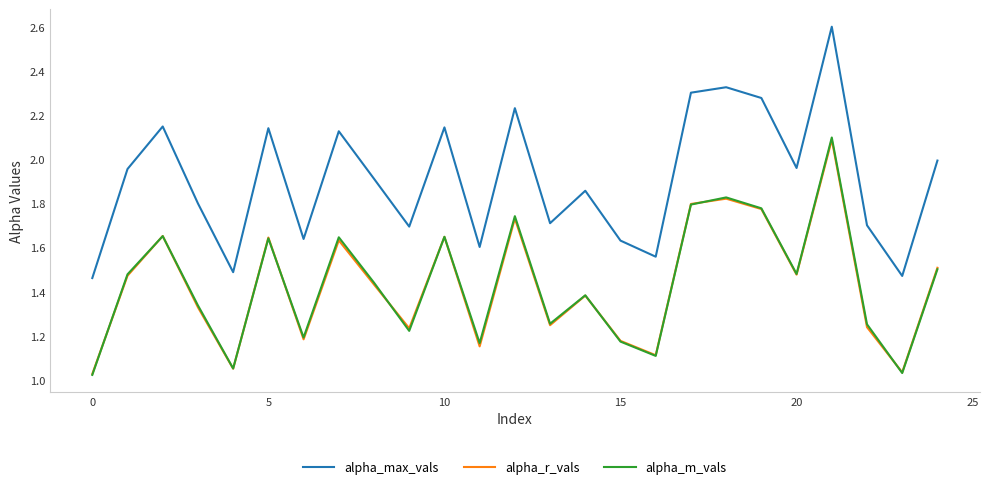

True or false: alpha_max_vals and alpha_r_vals intersect in this chart.

False